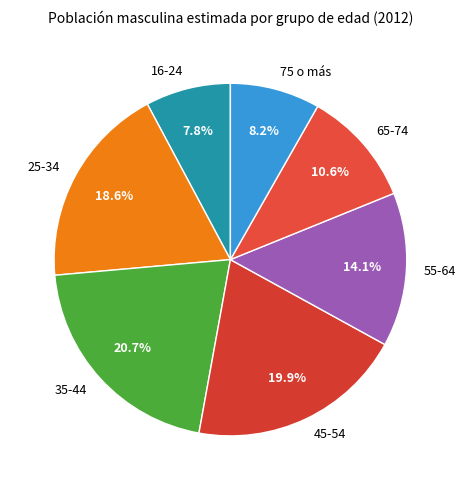

Is 55-64 the majority of the pie?

No